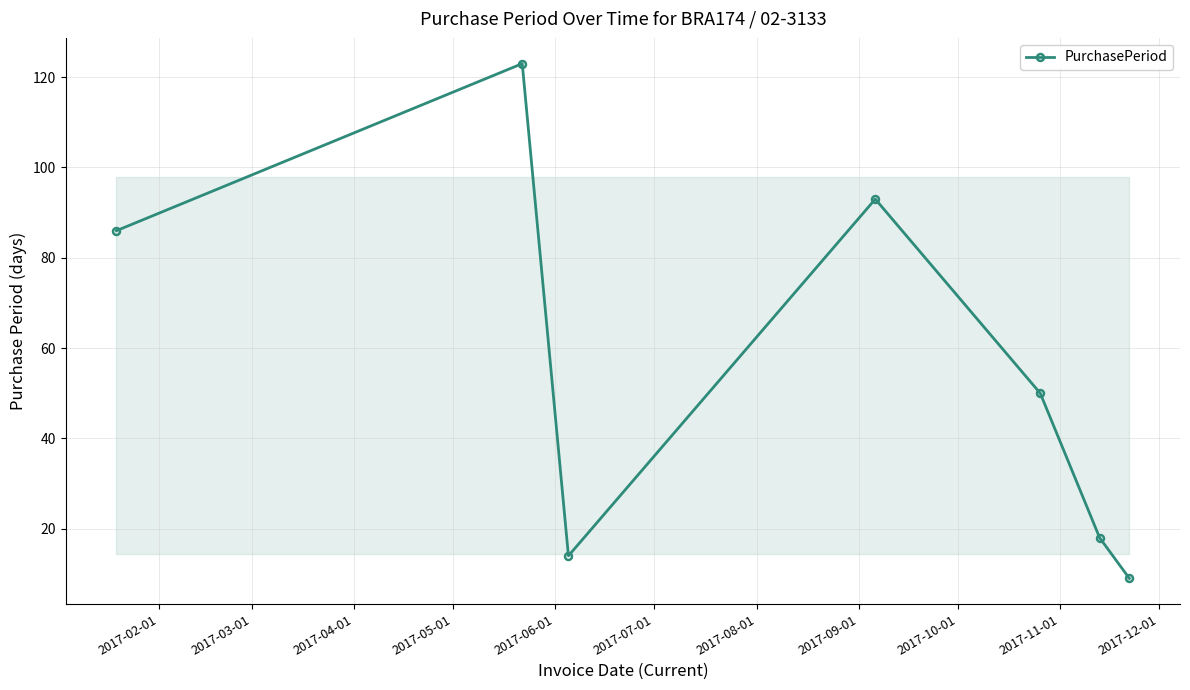

What is the greatest value displayed?

123